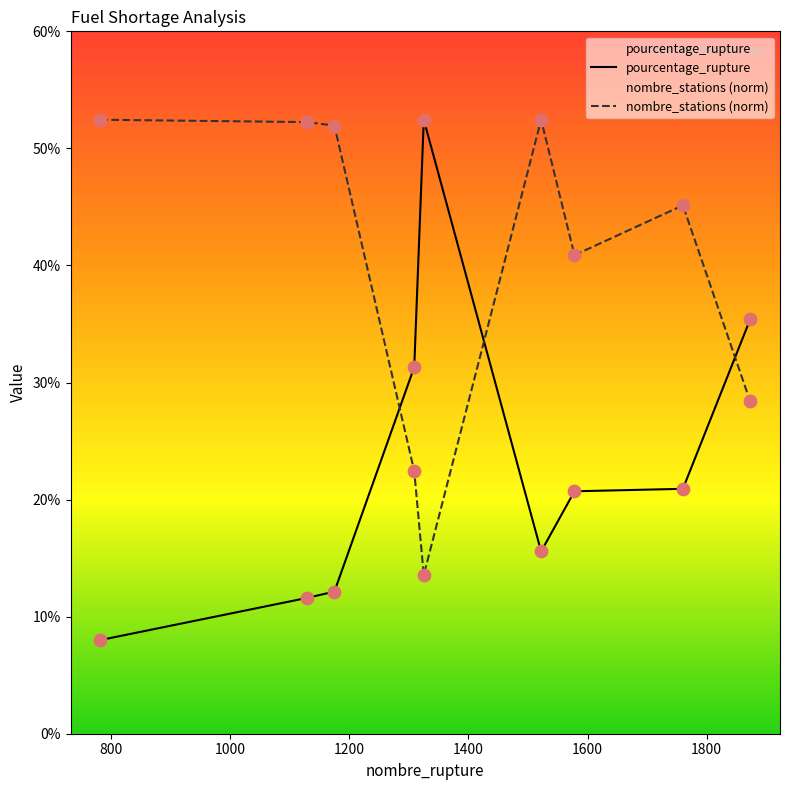

Which series has the largest total across all categories?

nombre_stations (norm)